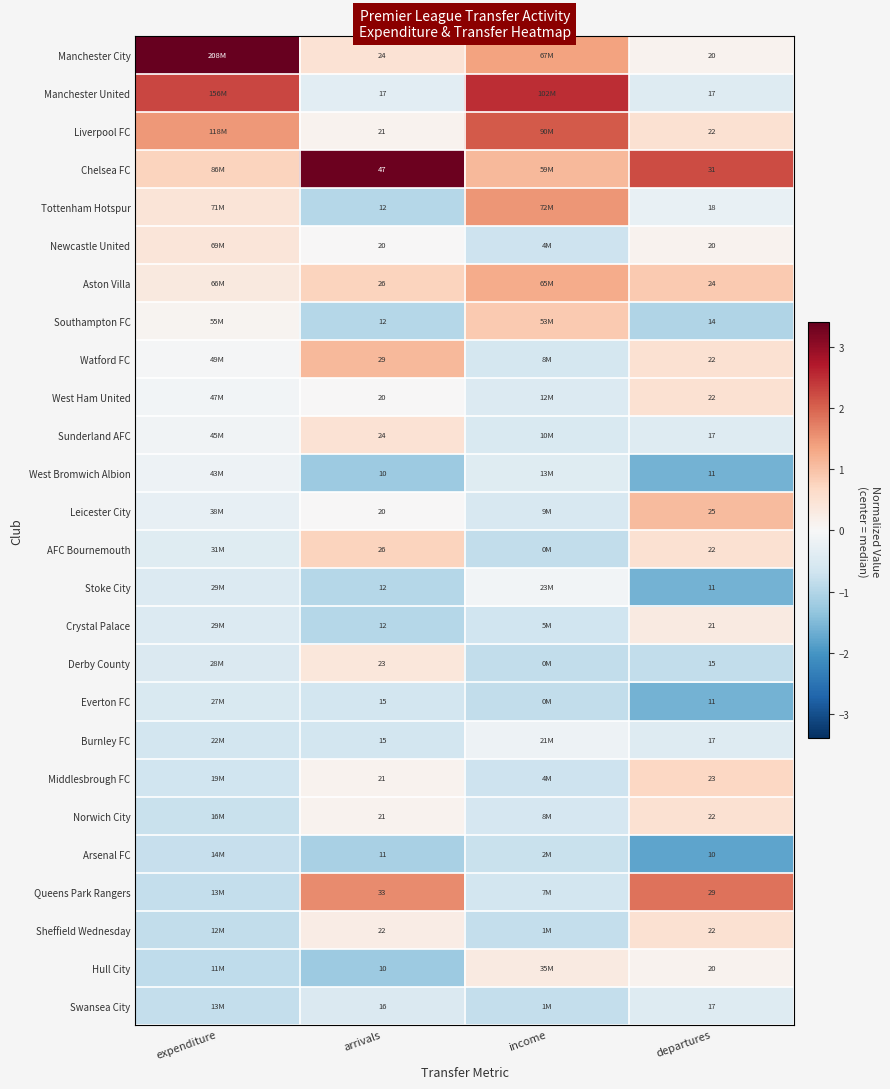

The Southampton FC series shows 0.1 at expenditure. True or false?

False